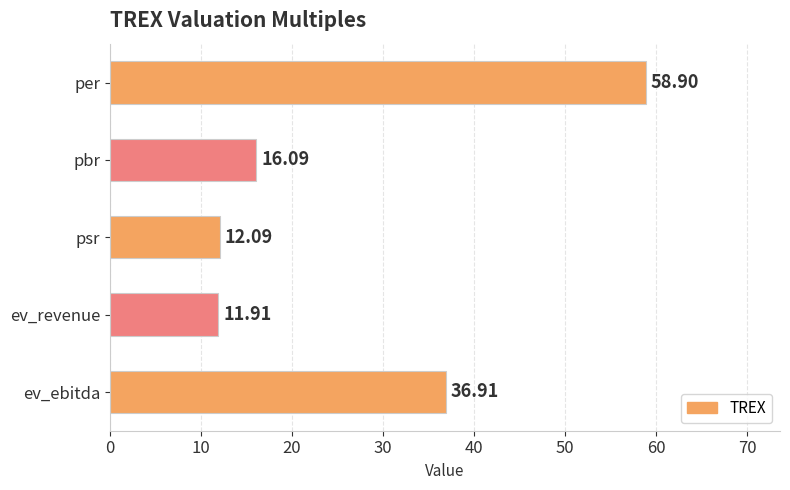

Which has a higher value, ev_ebitda or per?

per